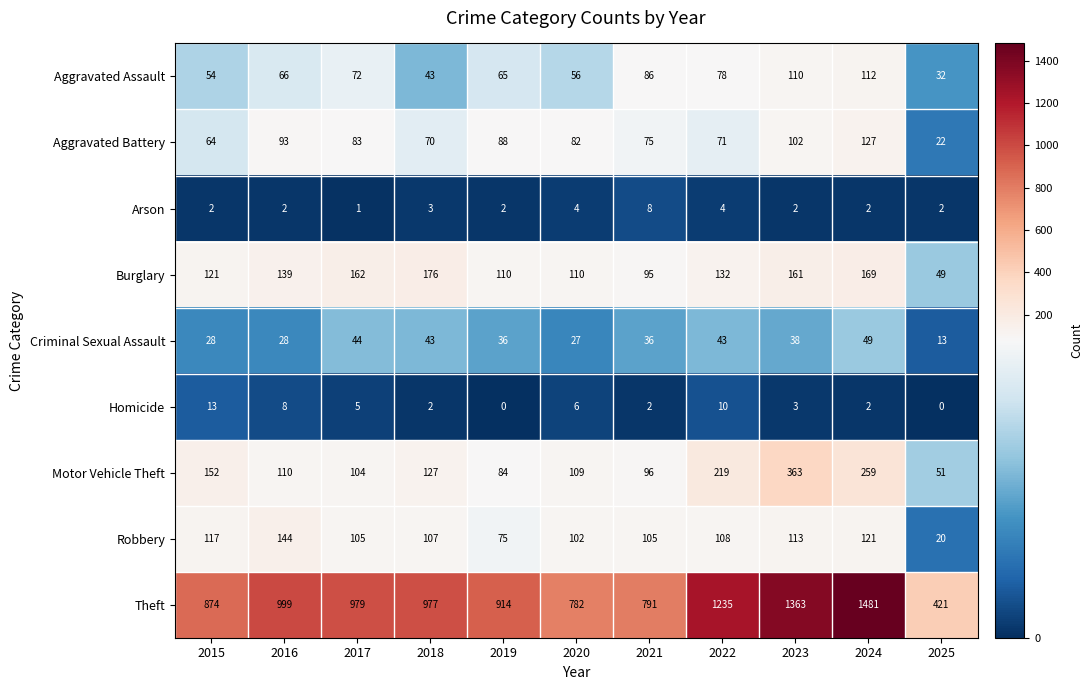

The value of Aggravated Battery at 2022 is 71. True or false?

True